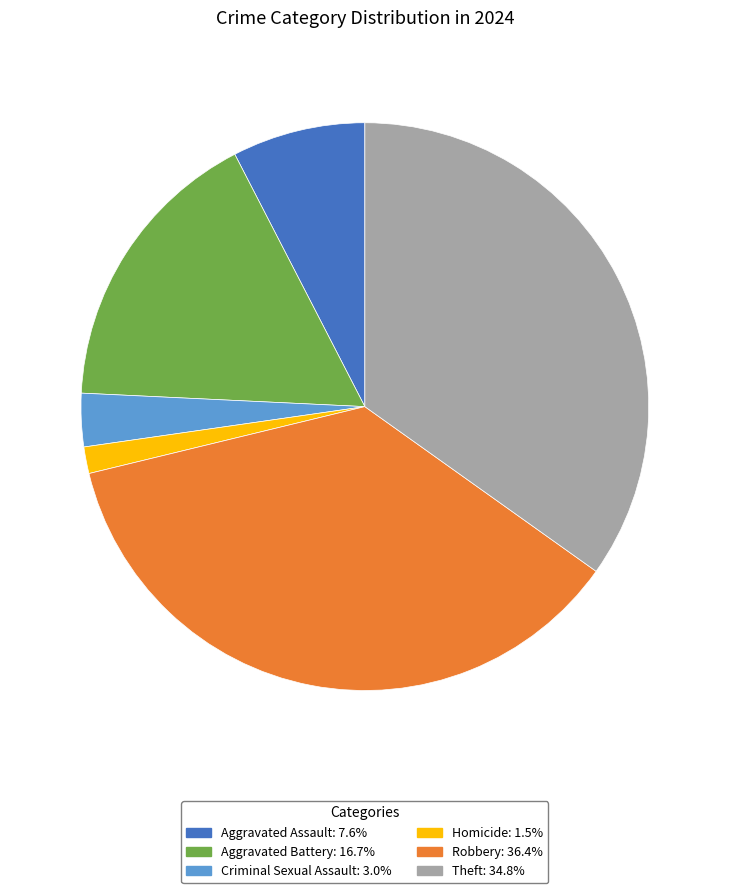

Does any single category account for the majority?

No